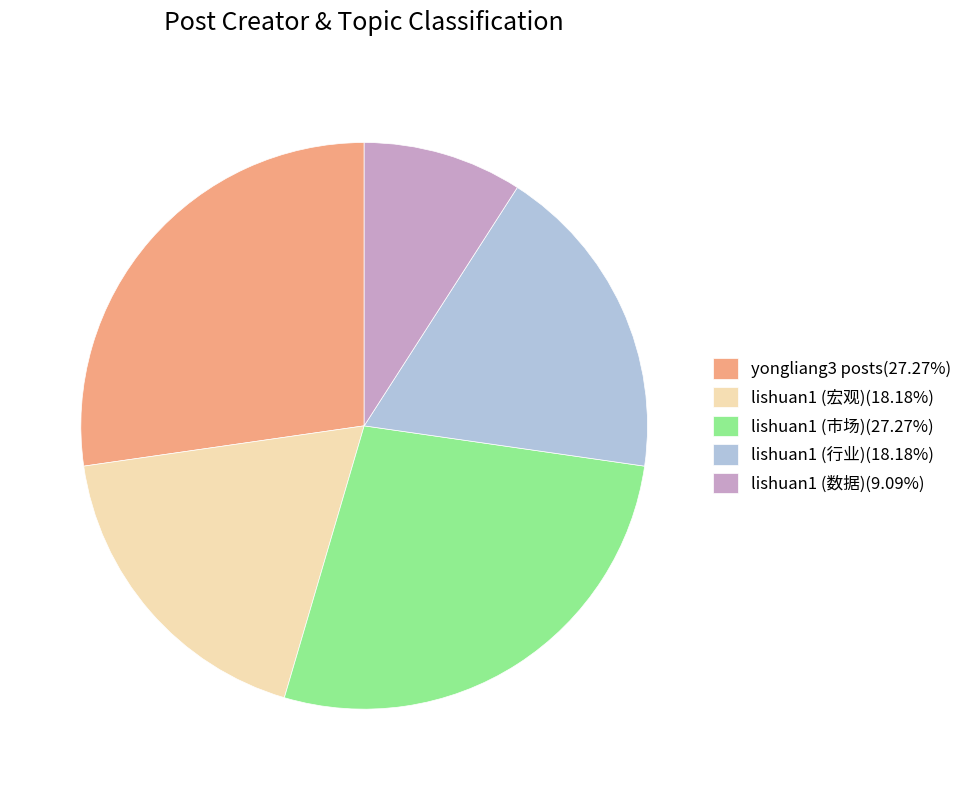

Does any single category account for the majority?

No